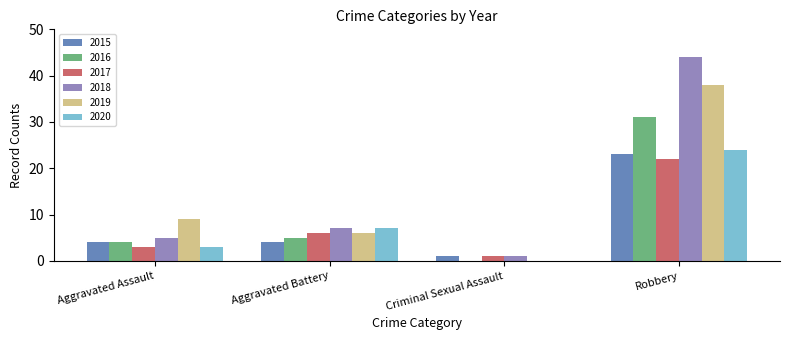

What is the approximate value of 2018 at Robbery, to the nearest 5?

45